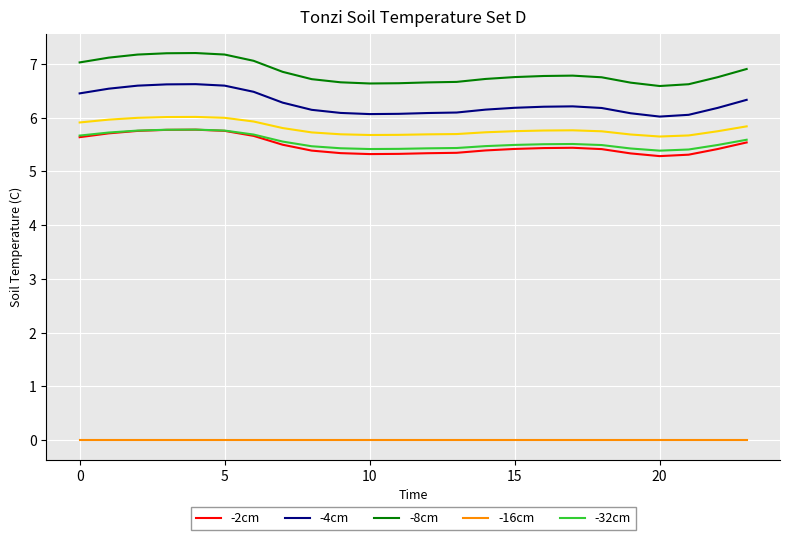

What is the greatest value displayed?

7.2